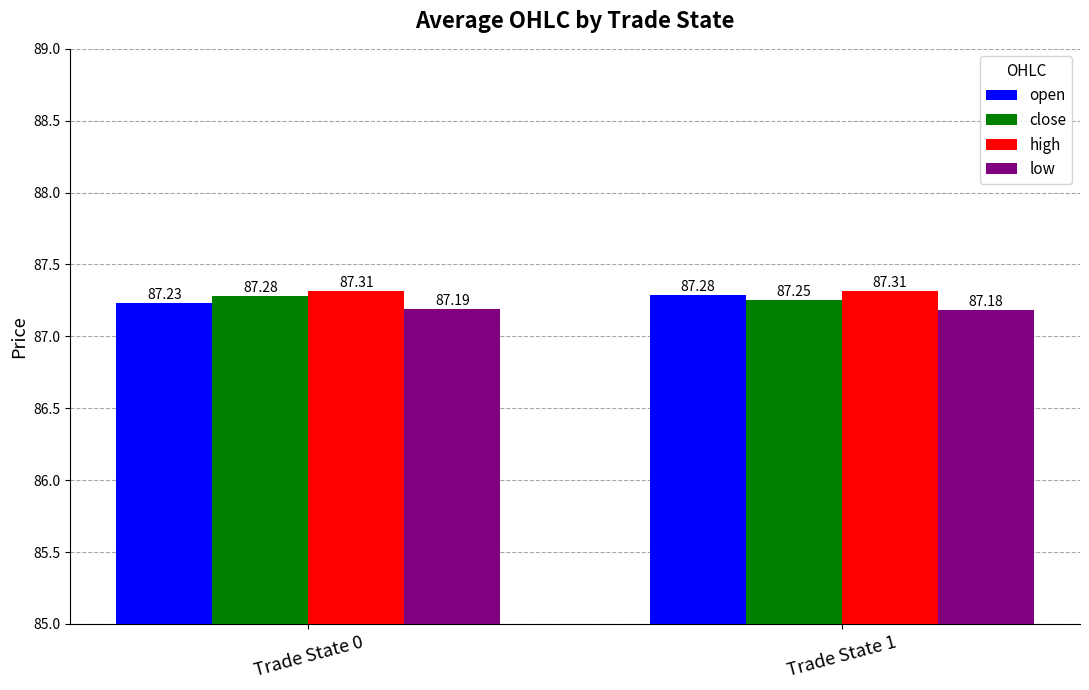

What is the average value of the close series?

87.3